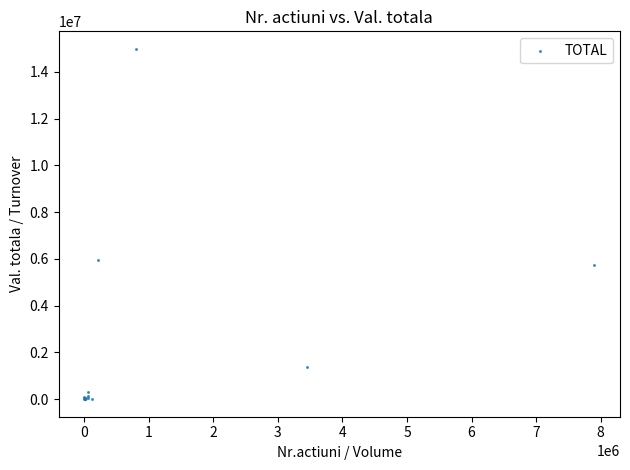

What Y value in the scatter plot is closest to 7493420?

5957361.6